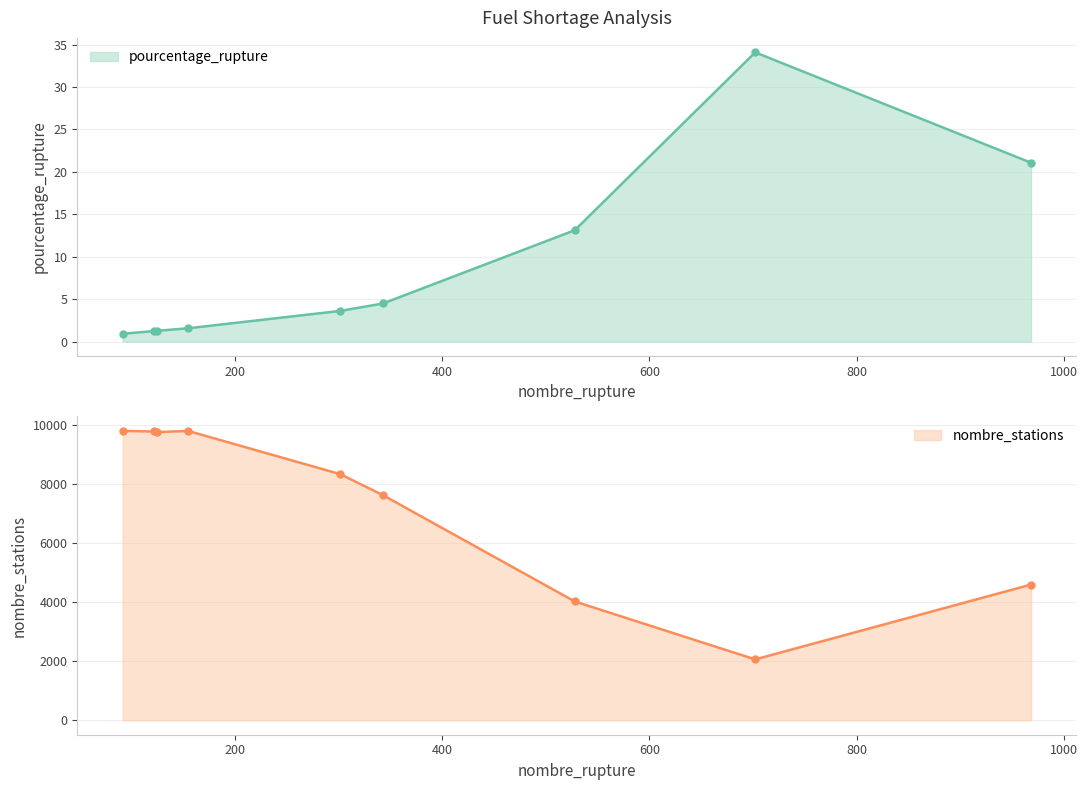

At SP95, list the series in order from largest to smallest.

nombre_stations, pourcentage_rupture